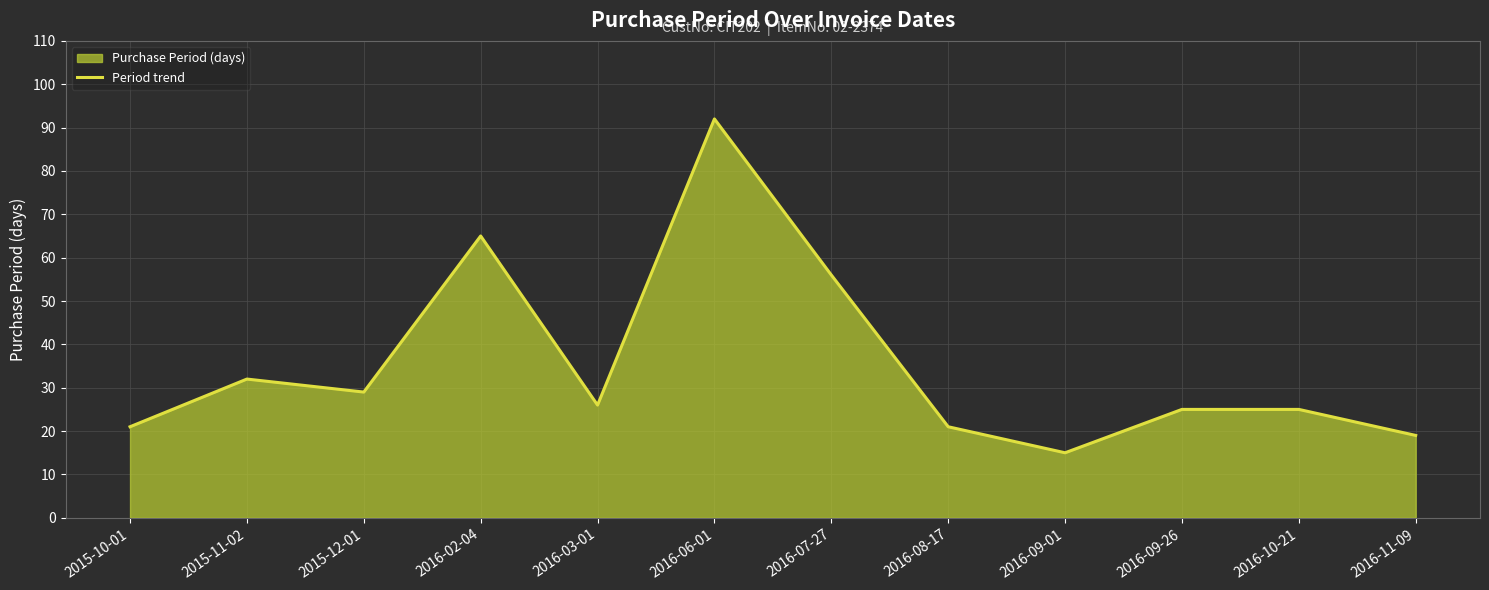

Which has a higher value, 2015-10-01 or 2015-12-01?

2015-12-01